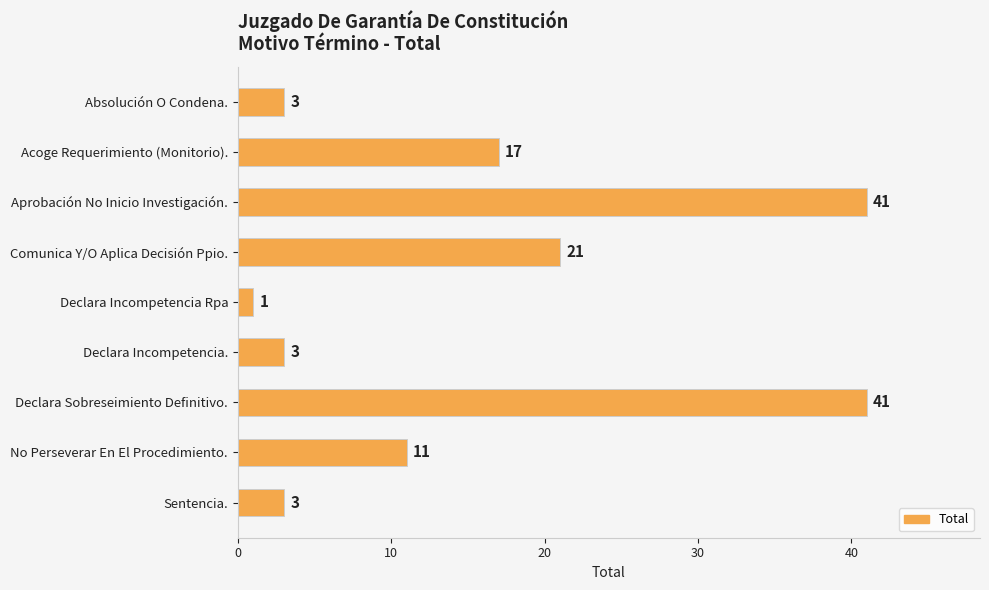

Reading bottom to top, transcribe all the data shown in this chart.

3	11	41	3	1	21	41	17	3